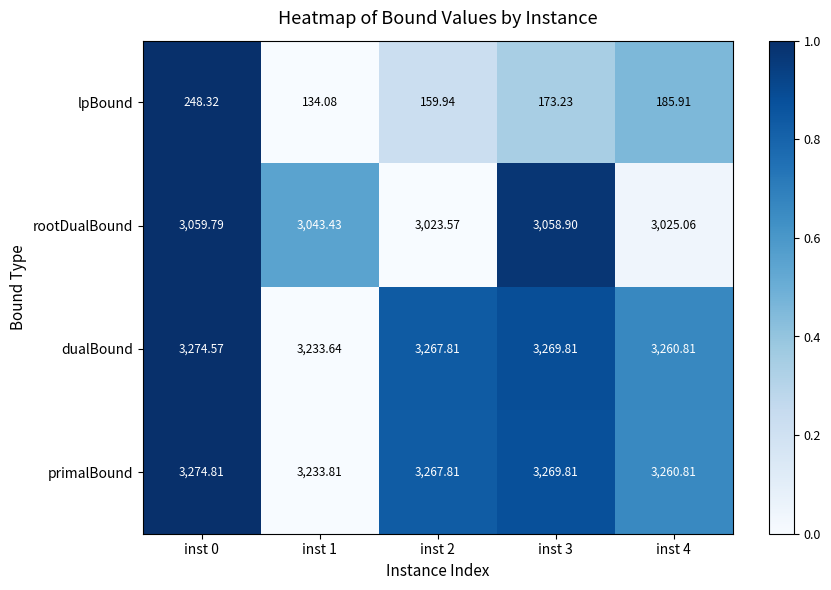

Which series has the largest range (max minus min)?

lpBound